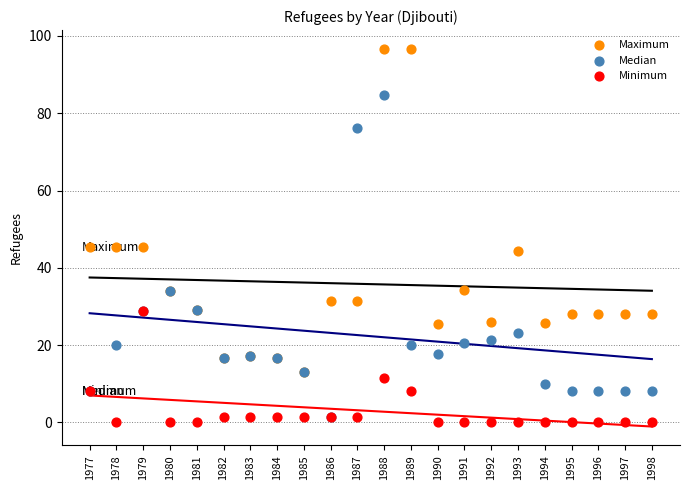

What are all the series names shown in the legend?

Maximum, Median, Minimum